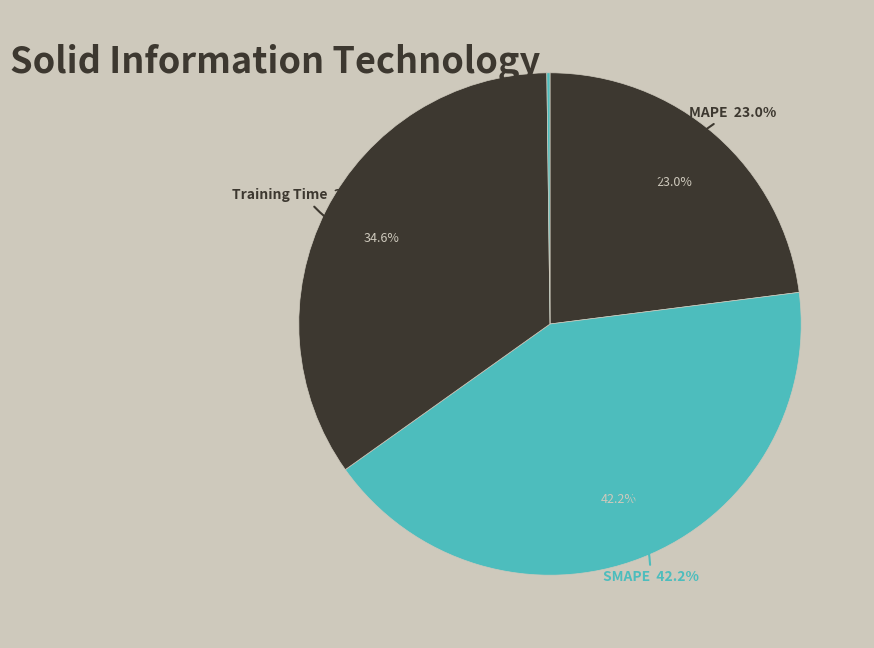

Count the number of slices in the pie.

5